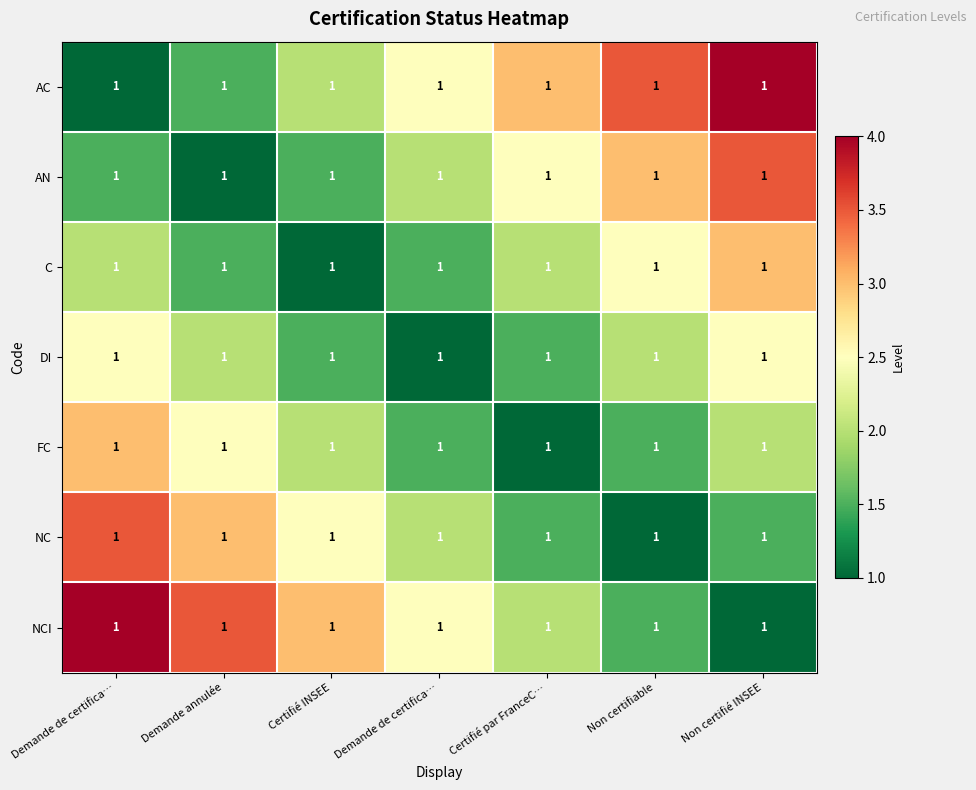

How many series are shown in this chart?

7